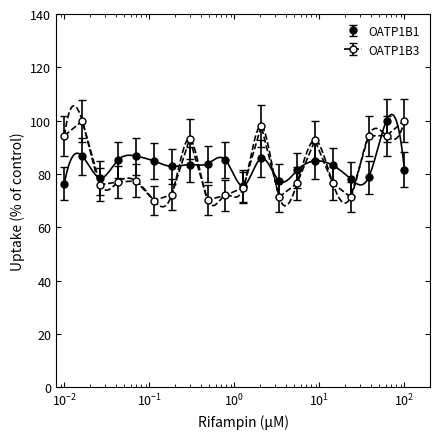

Count the number of categories in the chart.

20